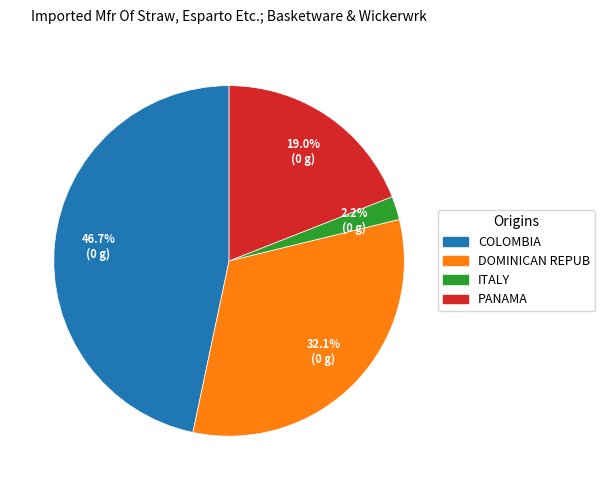

Is there a majority slice in this chart?

No